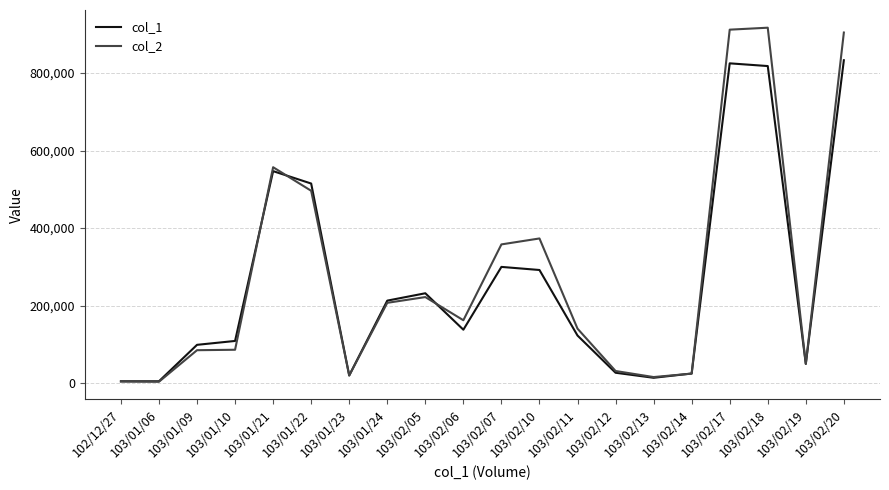

How many values in the col_1 series are below 138000?

10